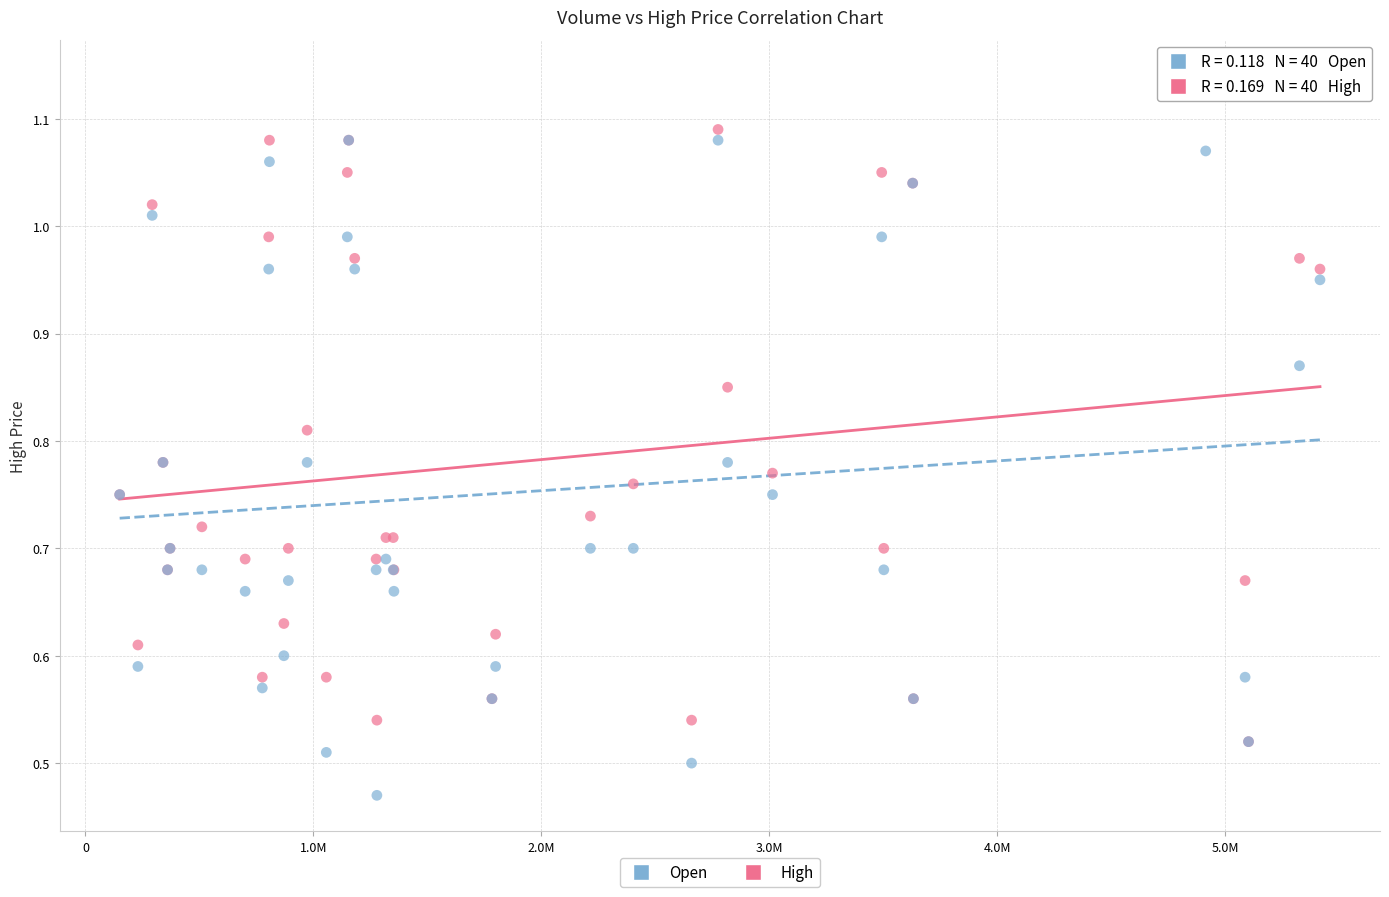

Which series reaches the minimum Y coordinate?

Open